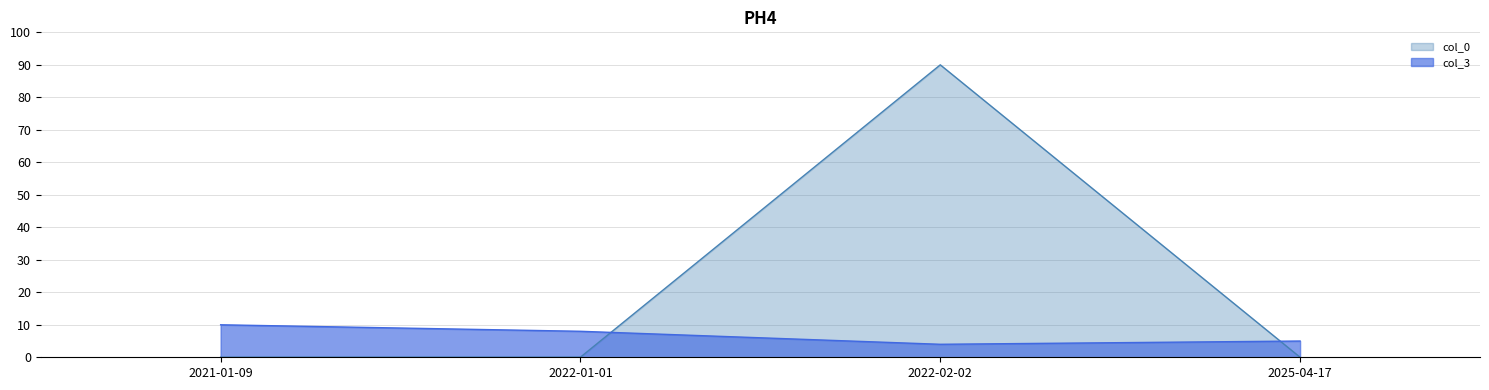

How many intersections are there between col_0 and col_3?

2